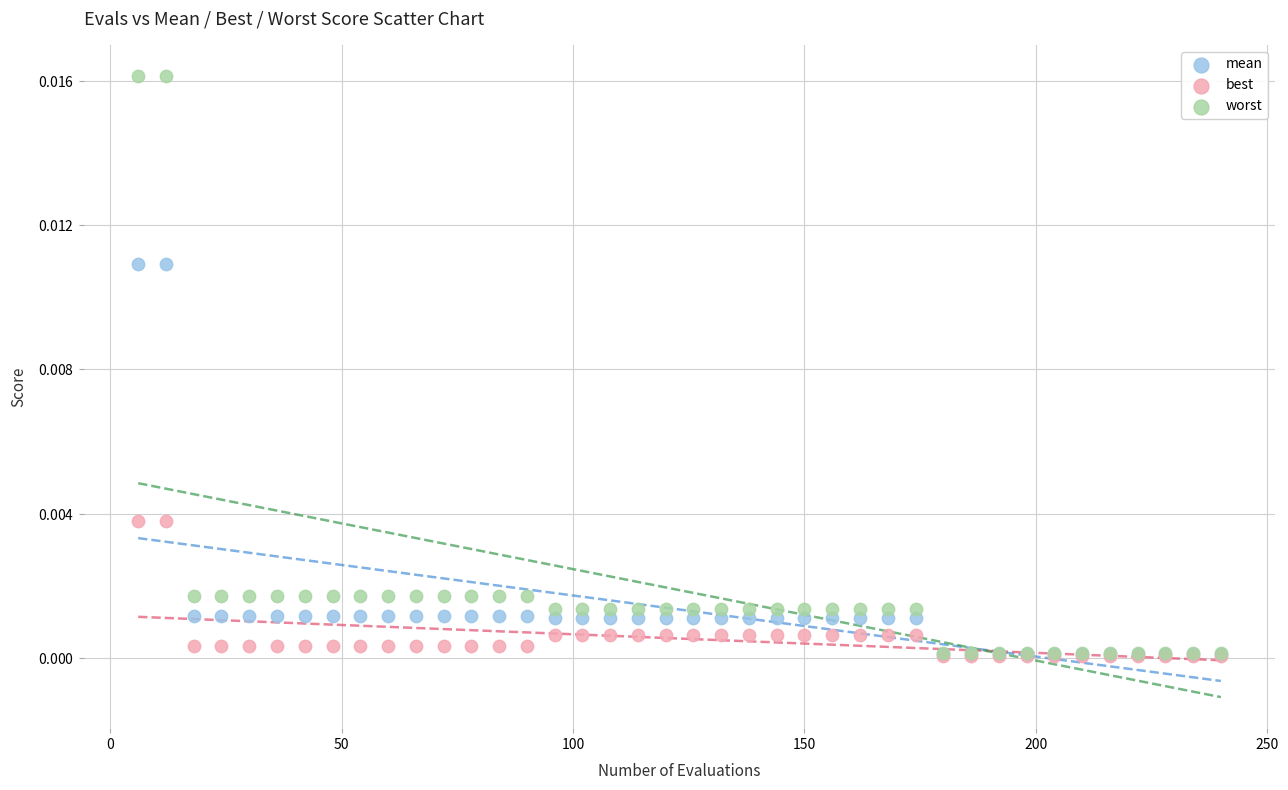

Which series contains the highest Y value?

worst